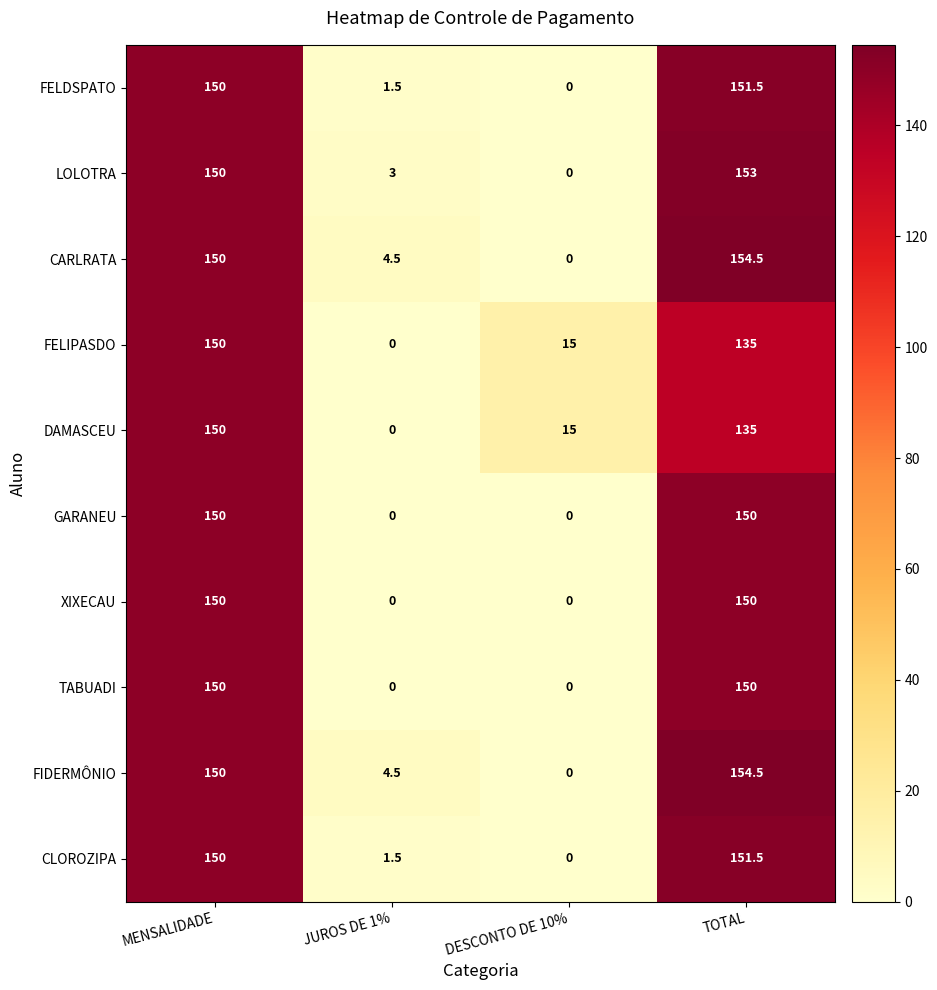

At which category is the sum across all series the highest?

MENSALIDADE